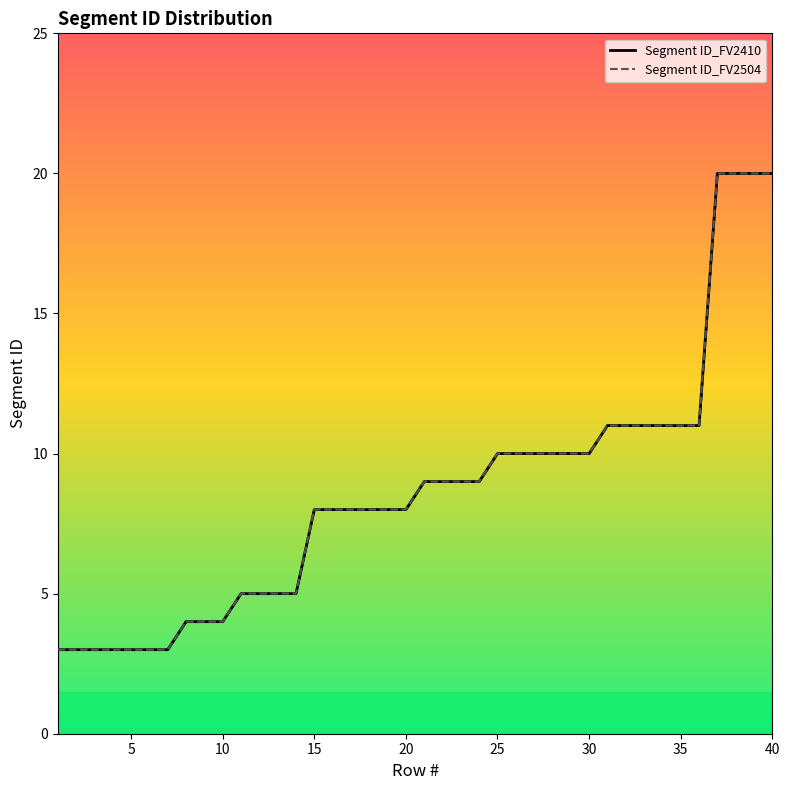

How many lines are shown in the chart?

2